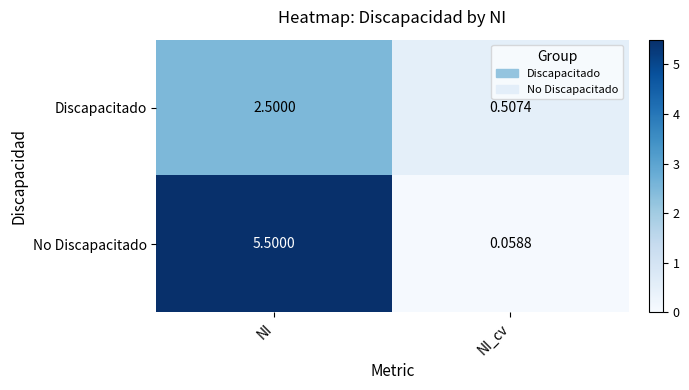

At which category does the chart reach its minimum across all series?

NI_cv